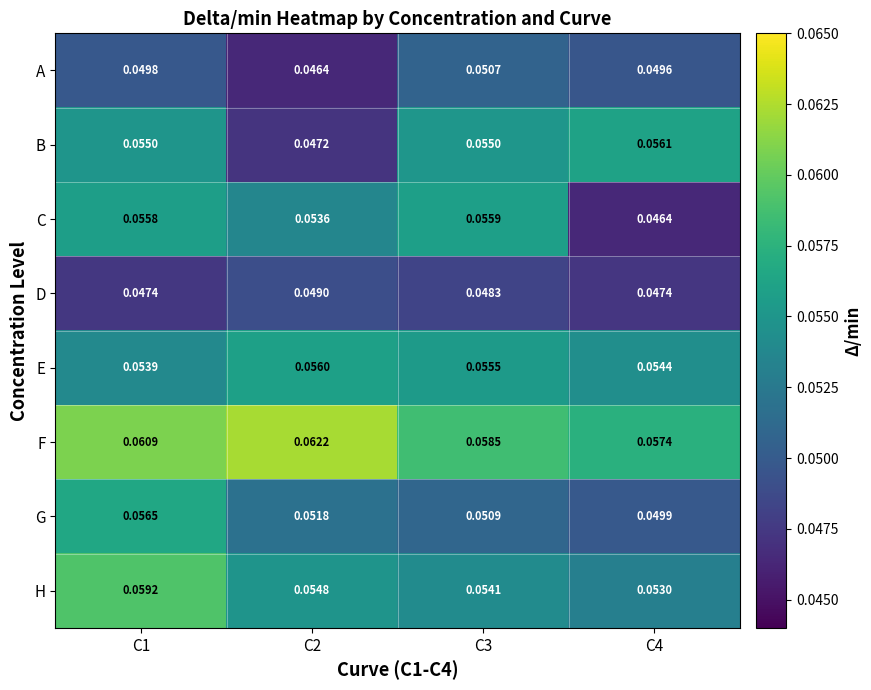

Rank the series by their maximum value, from lowest to highest.

D, A, C, E, B, G, H, F